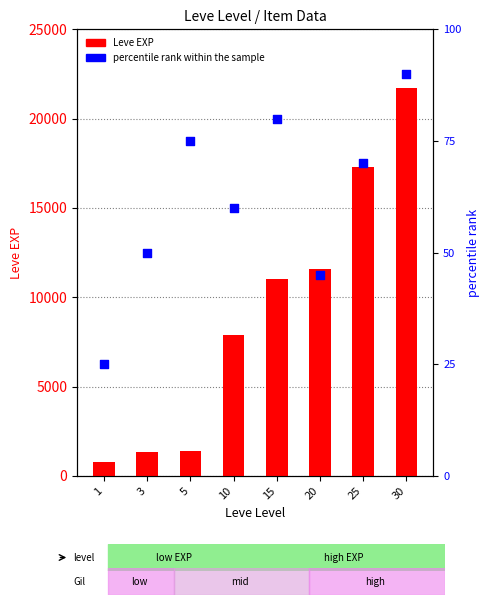

At which category is the sum across all series the highest?

30